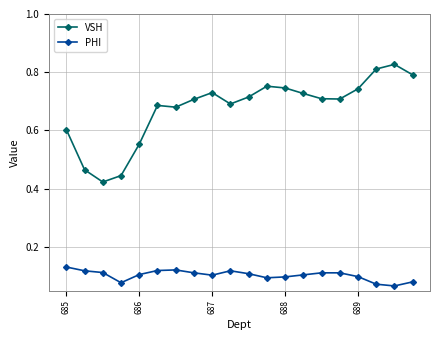

What is the sum of all PHI values?

2.1